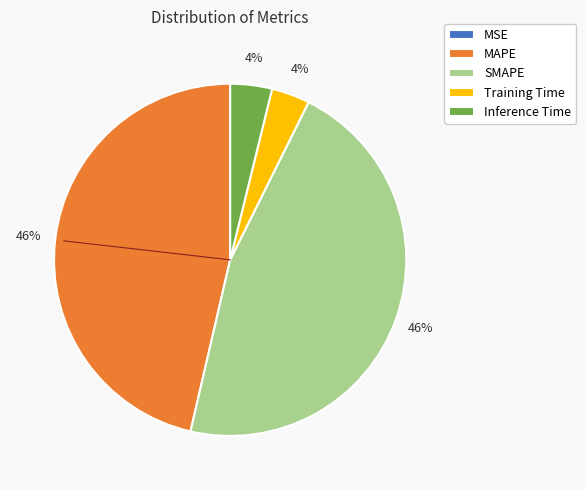

To the nearest percent, what portion does Training Time represent?

4%